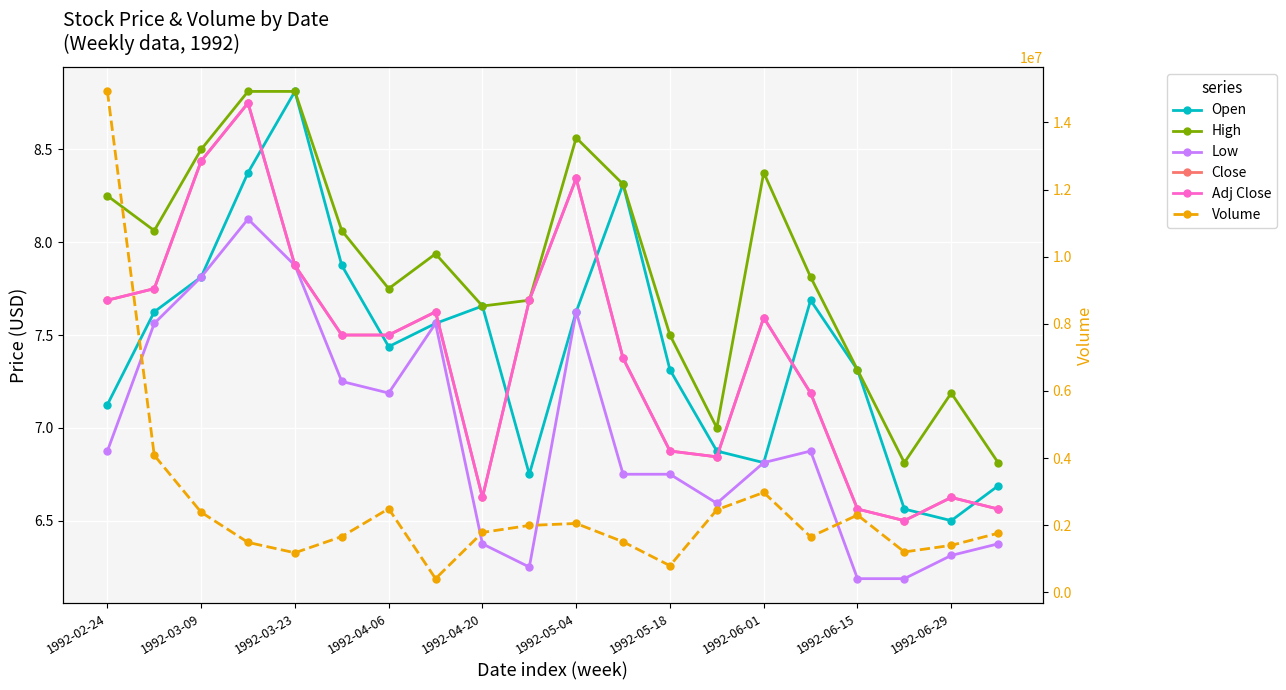

At which category is the sum across all series the highest?

1992-02-24